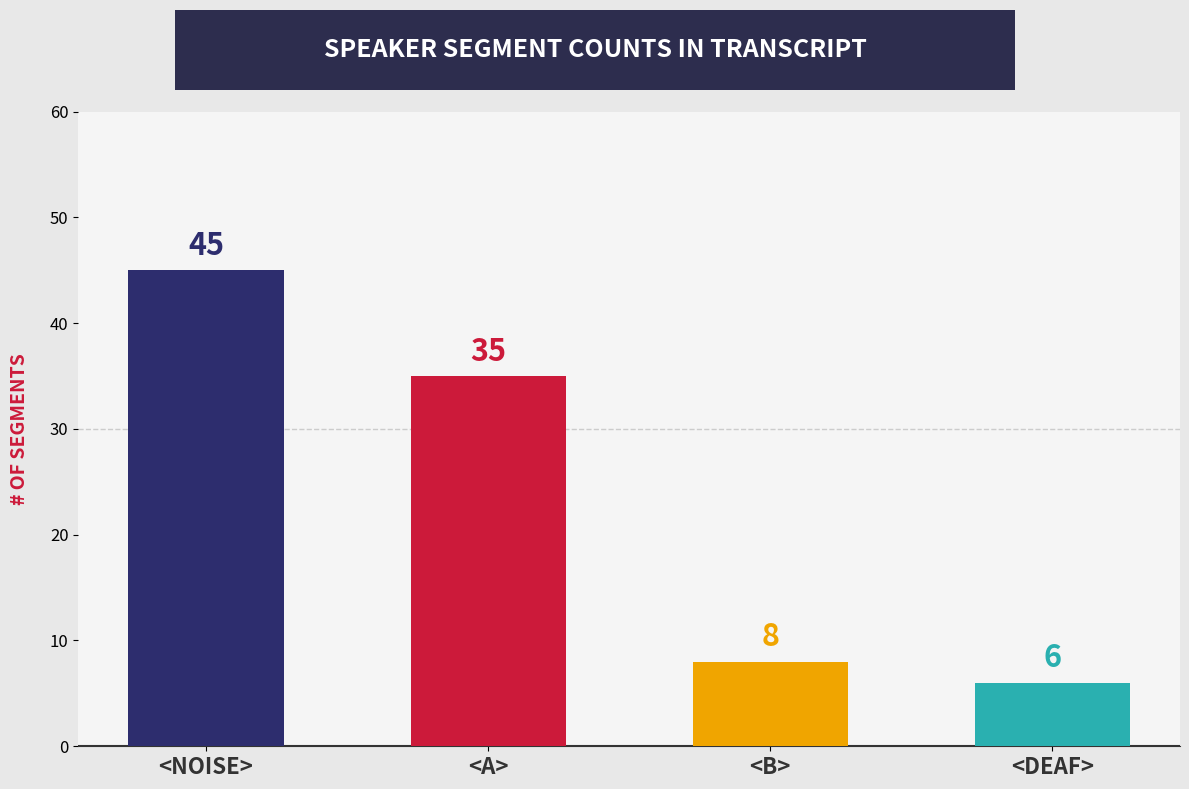

What value does the data have at <NOISE>, to the nearest 5?

45